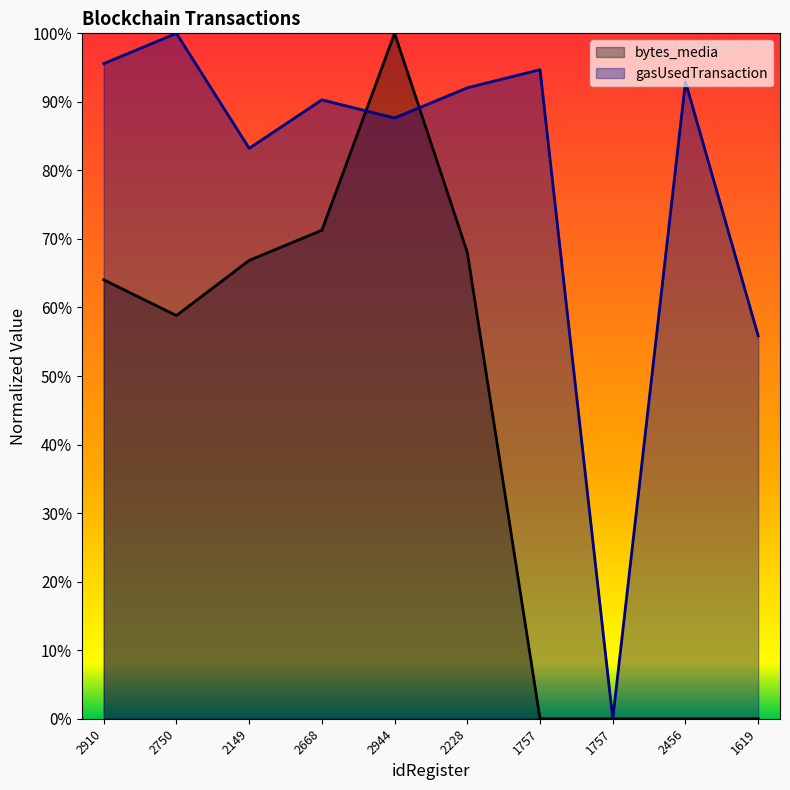

Where do bytes_media and gasUsedTransaction first cross each other?

2668 and 2944